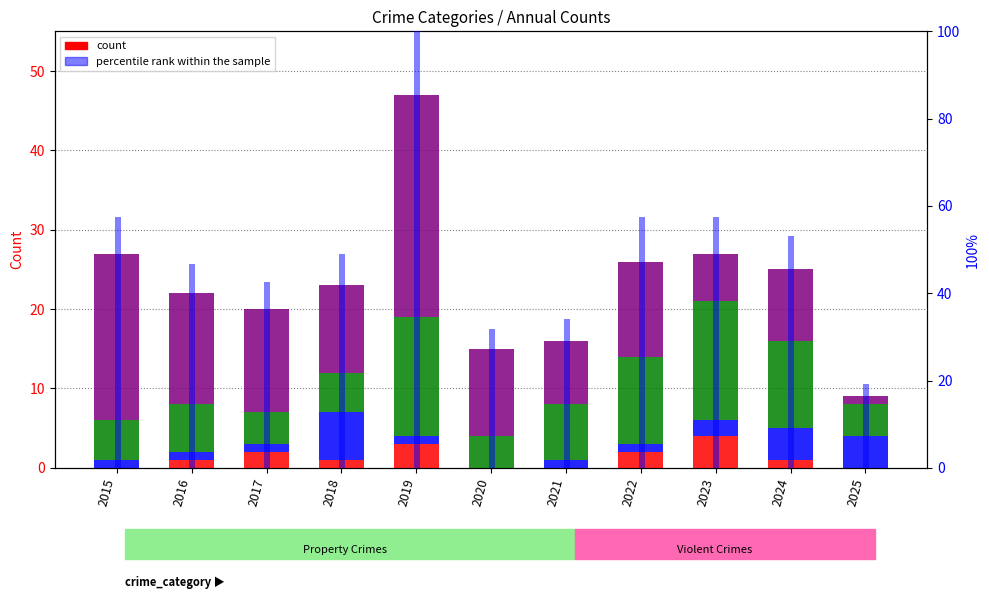

Reading left to right, list all the values displayed in this chart.

Aggravated Assault: 2015=0.0	2016=1.0	2017=2.0	2018=1.0	2019=3.0	2020=0.0	2021=0.0	2022=2.0	2023=4.0	2024=1.0	2025=0.0
Aggravated Battery: 2015=1.0	2016=1.0	2017=1.0	2018=6.0	2019=1.0	2020=0.0	2021=1.0	2022=1.0	2023=2.0	2024=4.0	2025=4.0
Robbery: 2015=5.0	2016=6.0	2017=4.0	2018=5.0	2019=15.0	2020=4.0	2021=7.0	2022=11.0	2023=15.0	2024=11.0	2025=4.0
Theft: 2015=21.0	2016=14.0	2017=13.0	2018=11.0	2019=28.0	2020=11.0	2021=8.0	2022=12.0	2023=6.0	2024=9.0	2025=1.0
percentile rank within the sample: 2015=57.4	2016=46.8	2017=42.6	2018=48.9	2019=100.0	2020=31.9	2021=34.0	2022=57.4	2023=57.4	2024=53.2	2025=19.1